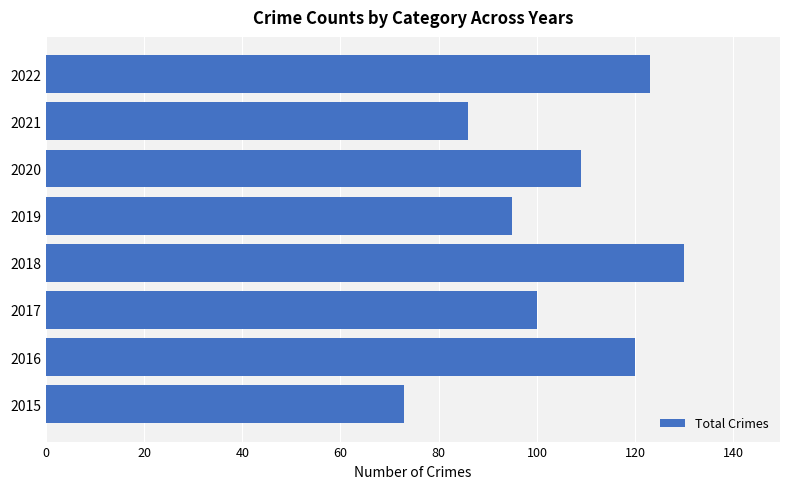

What is the sum of the values at 2019 and 2022?

218